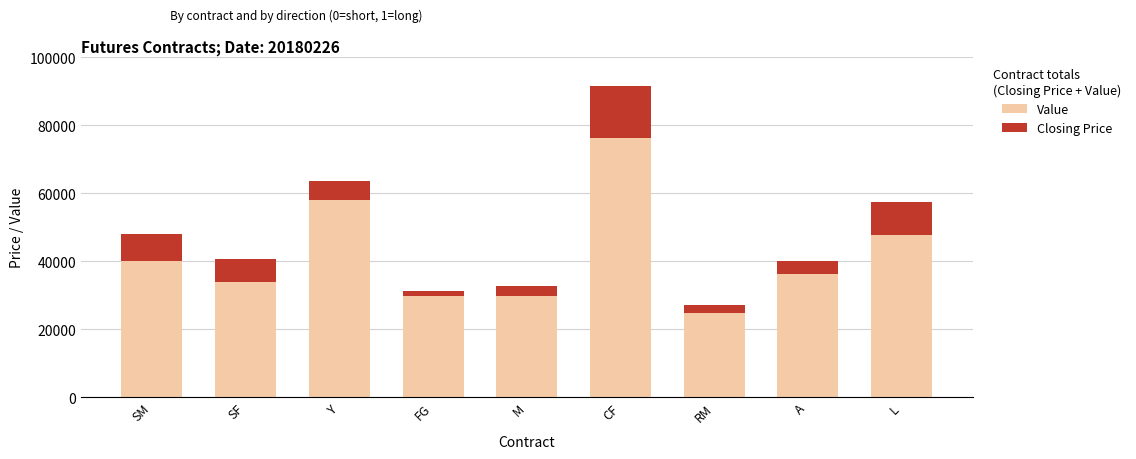

At which category is the sum across all series the highest?

CF